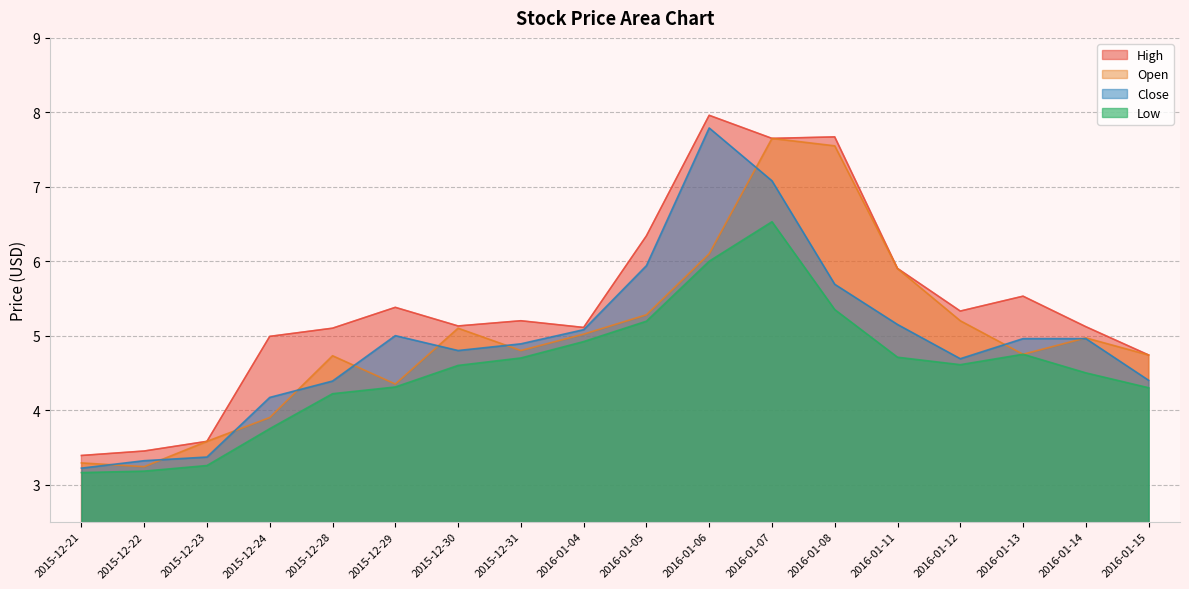

Is it true that High equals 5.3 at 2016-01-12?

True